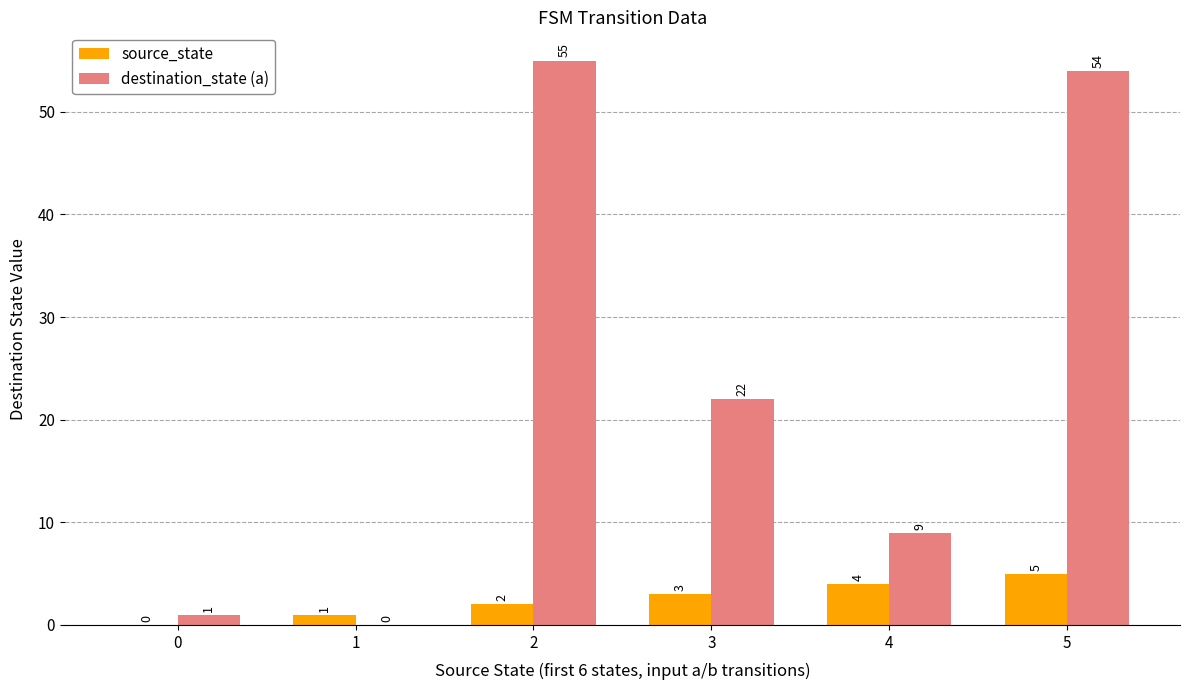

Which series has the largest total across all categories?

destination_state (a)